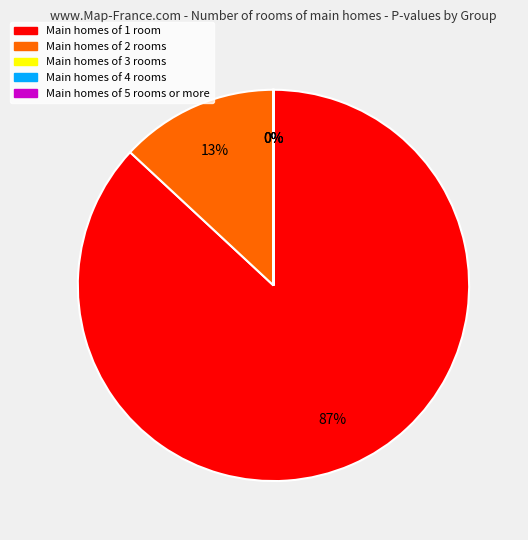

To the nearest percent, what is the difference between the largest and smallest slice percentages?

87%